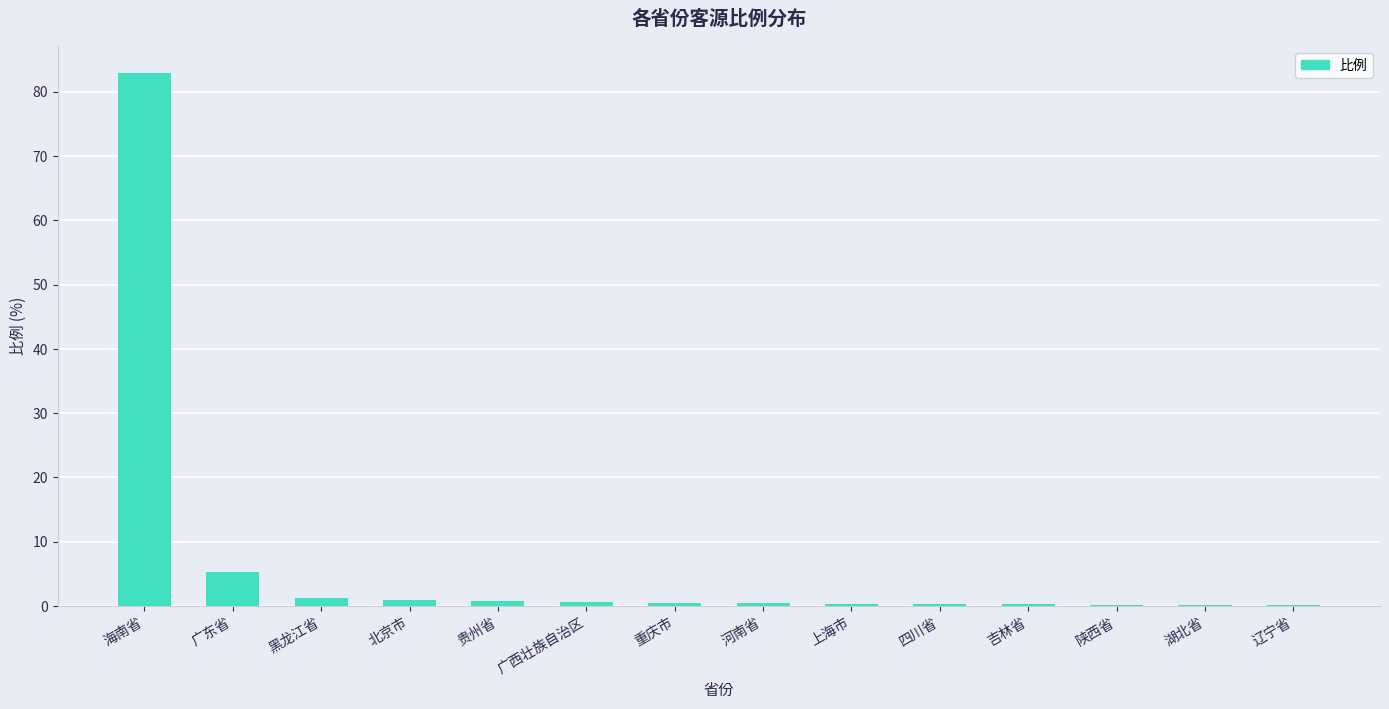

What is the sum of all values?

94.2